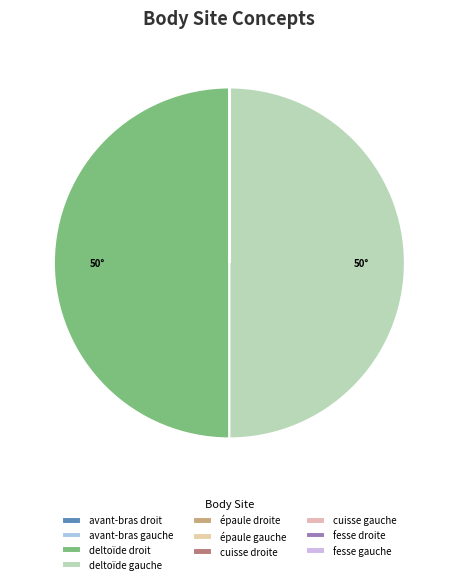

Rank the categories by value from highest to lowest.

deltoïde gauche, deltoïde droit, fesse droite, fesse gauche, épaule gauche, épaule droite, avant-bras gauche, avant-bras droit, cuisse gauche, cuisse droite